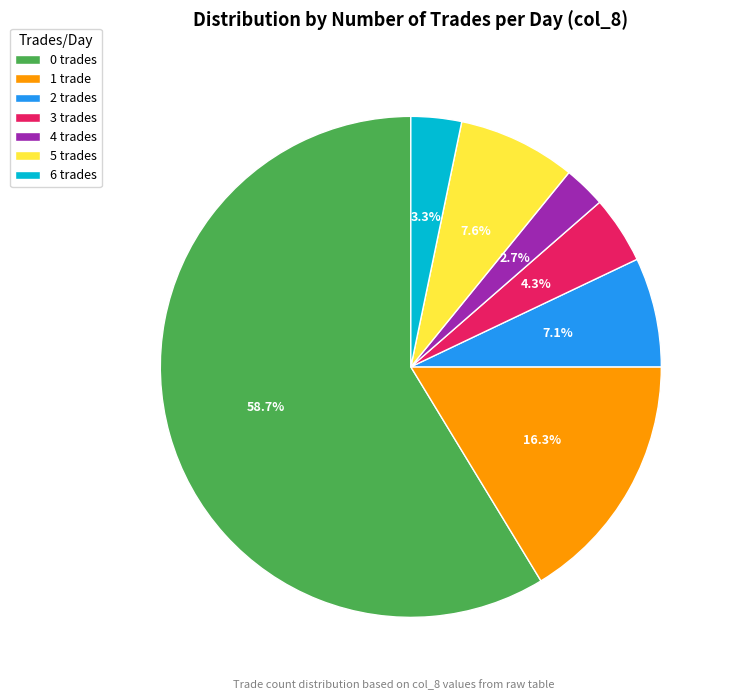

To the nearest percent, what portion does 1 represent?

16%